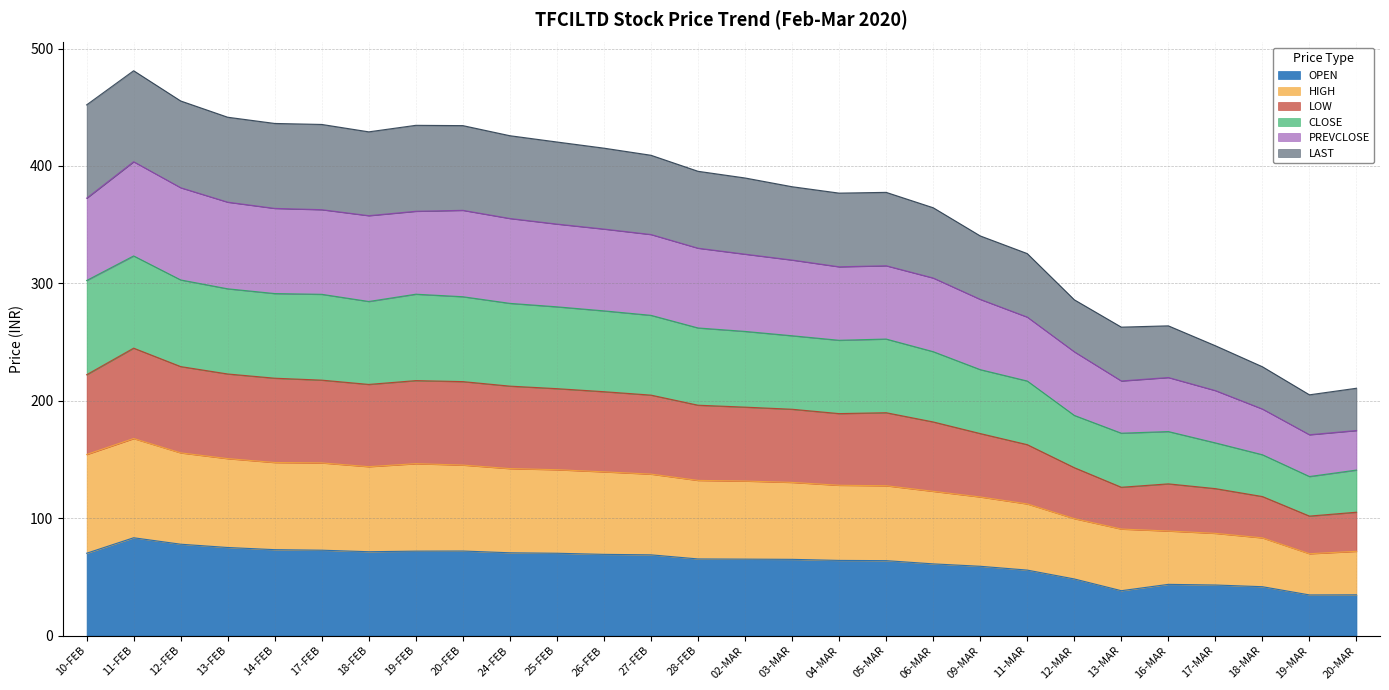

The OPEN series shows 28.9 at 17-FEB. True or false?

False